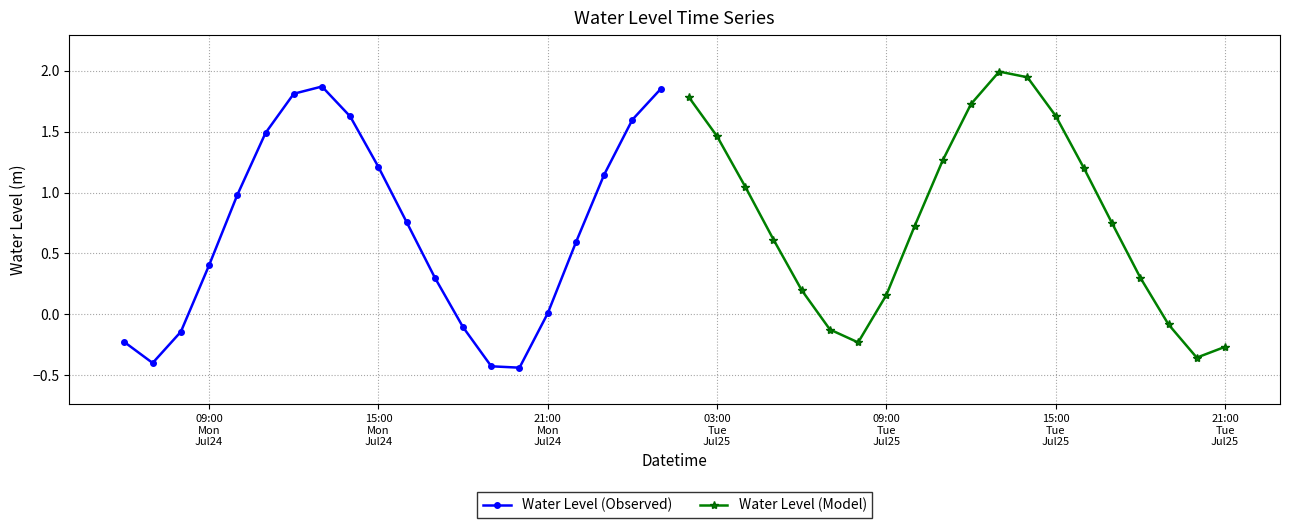

How many interior local peaks does the Water Level (Observed) series have?

1